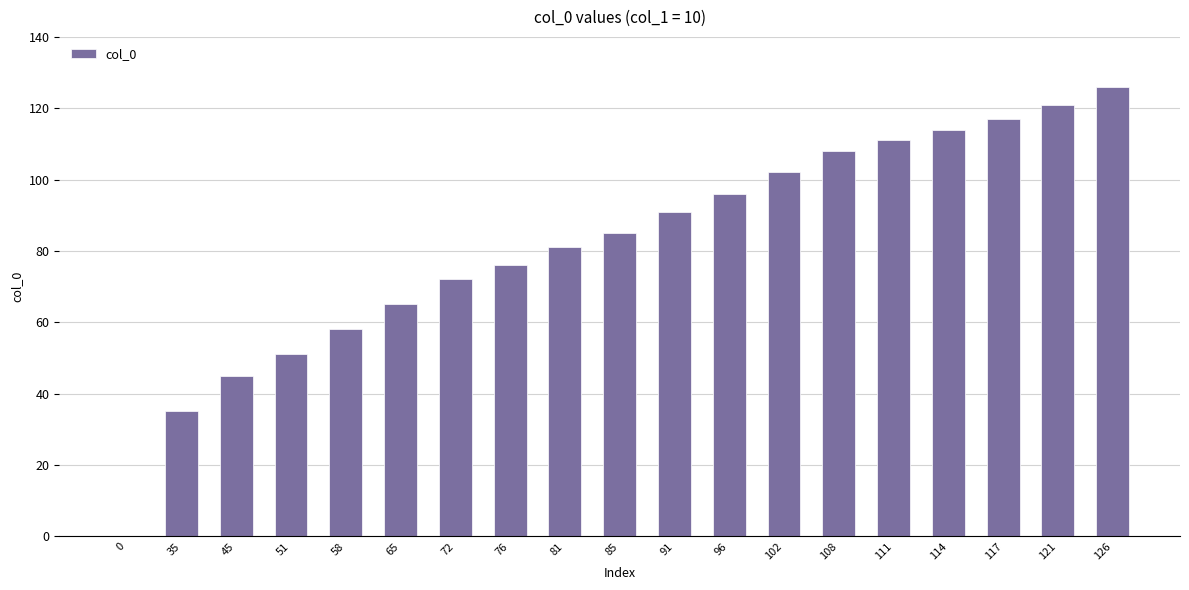

What is the ratio of the value at 85 to the value at 58?

1.5